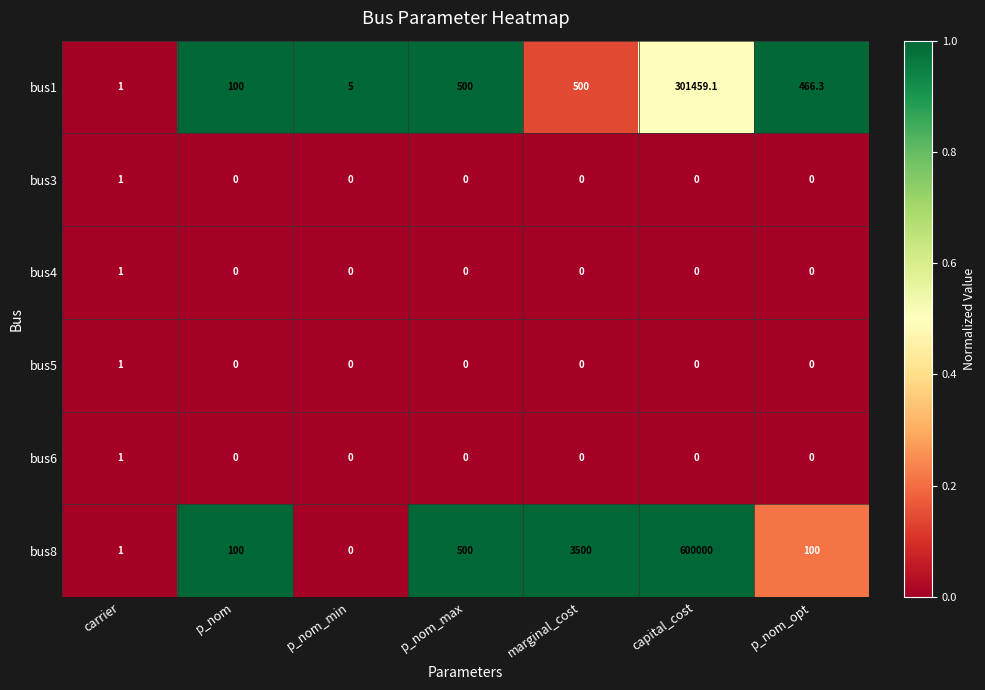

How many bus3 values are between 0 and 1?

7